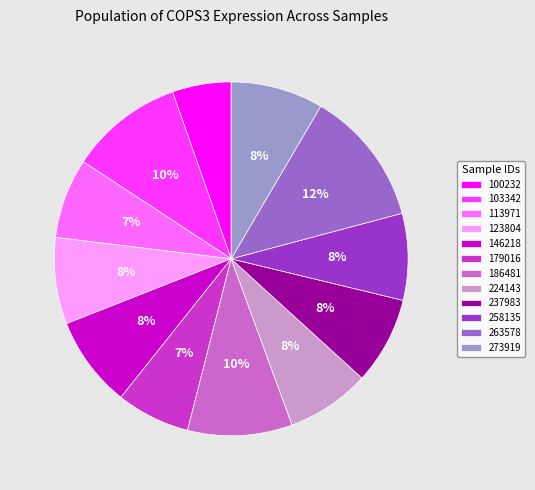

Approximately how many times larger is the value at 123804 compared to 237983?

1.0